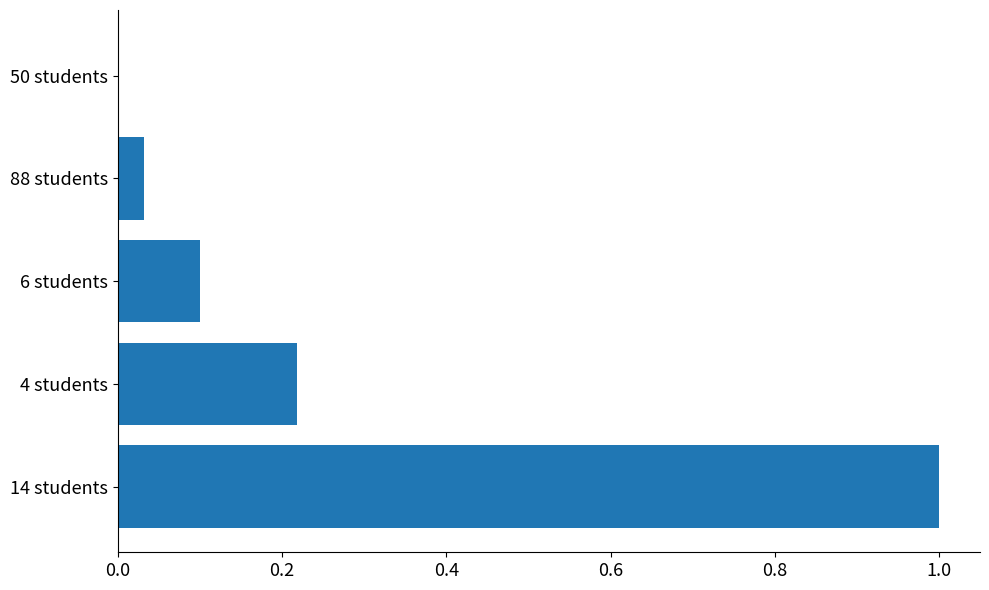

What is the sum of all values?

1.4